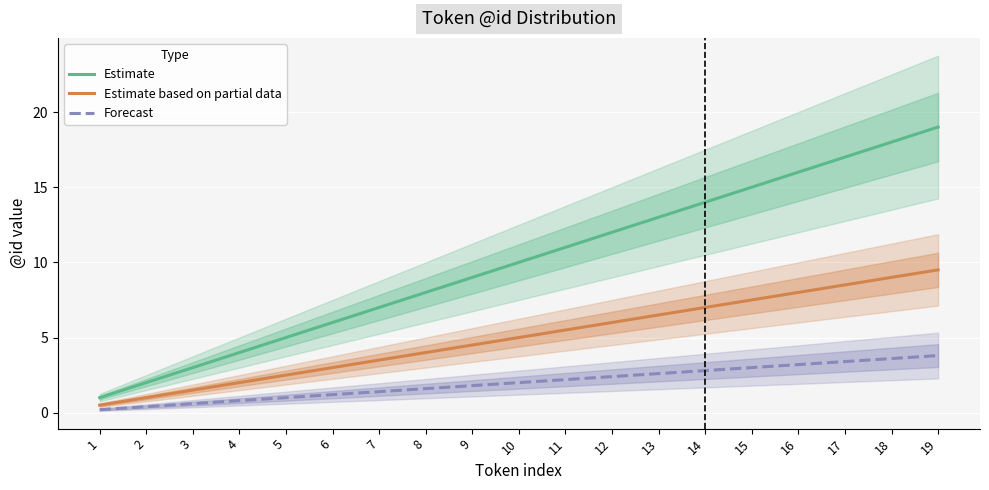

At which category is the sum across all series the highest?

19